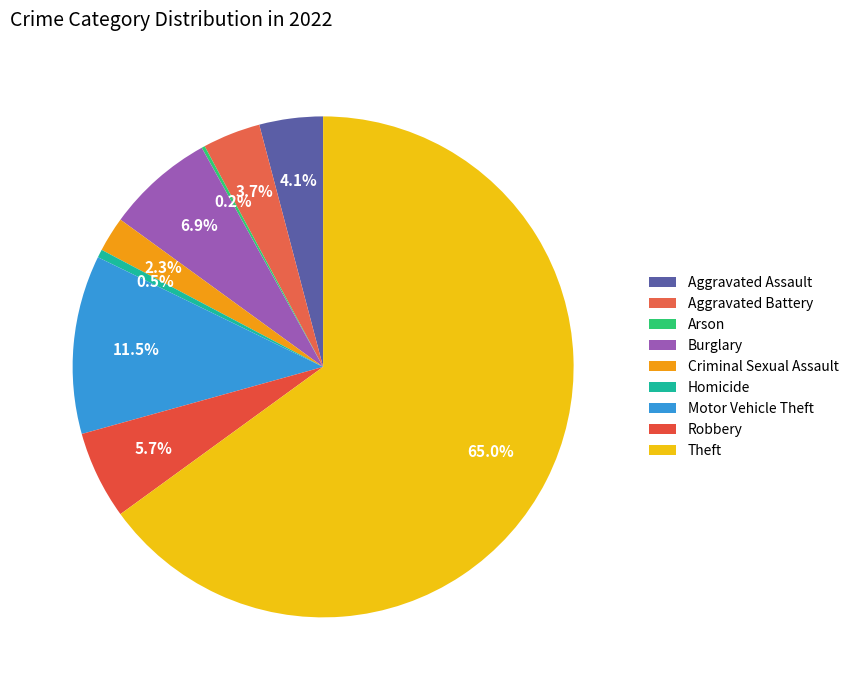

Which category has the smallest portion of the pie?

Arson